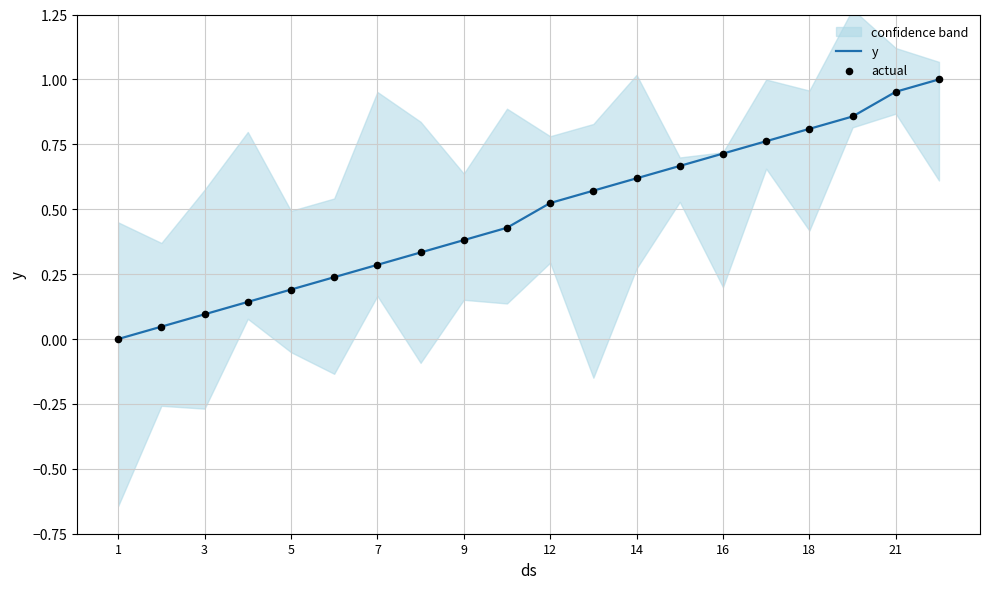

The y series shows 0.8 at 18. True or false?

True